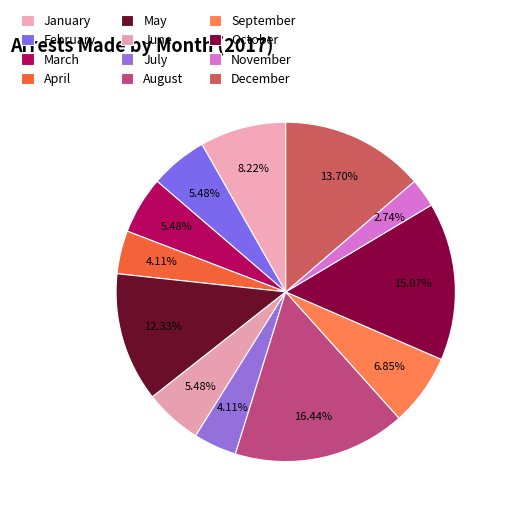

What percentage is NOT represented by January?

91.8%